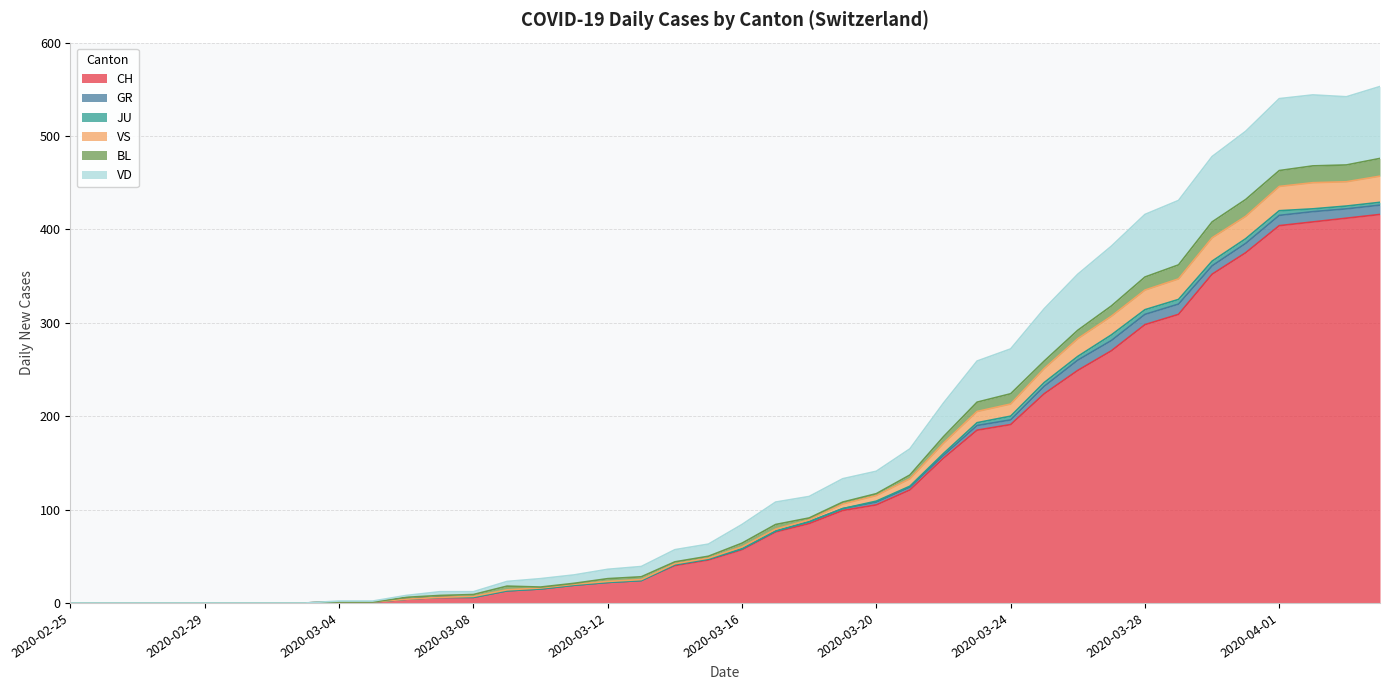

True or false: VD and CH intersect in this chart.

False